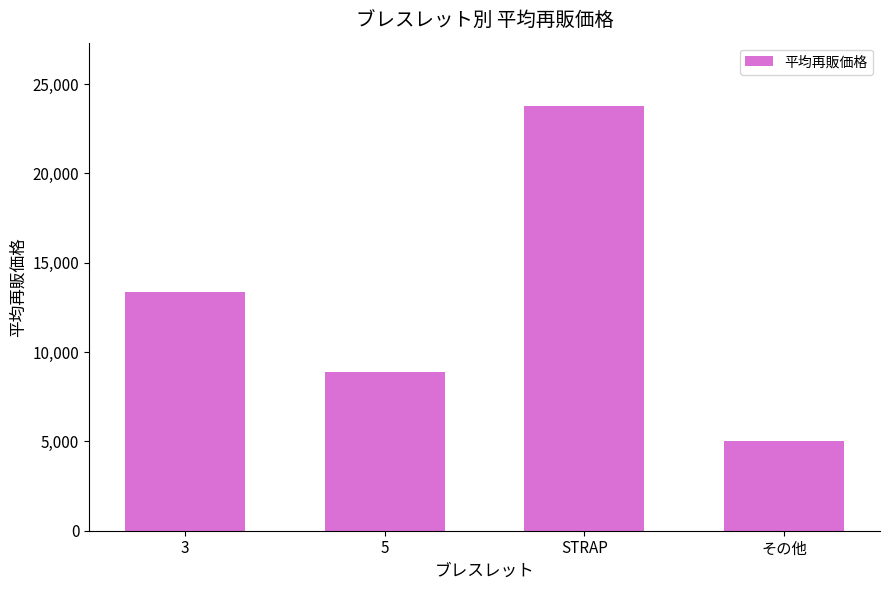

The value at 5 is 4761. True or false?

False